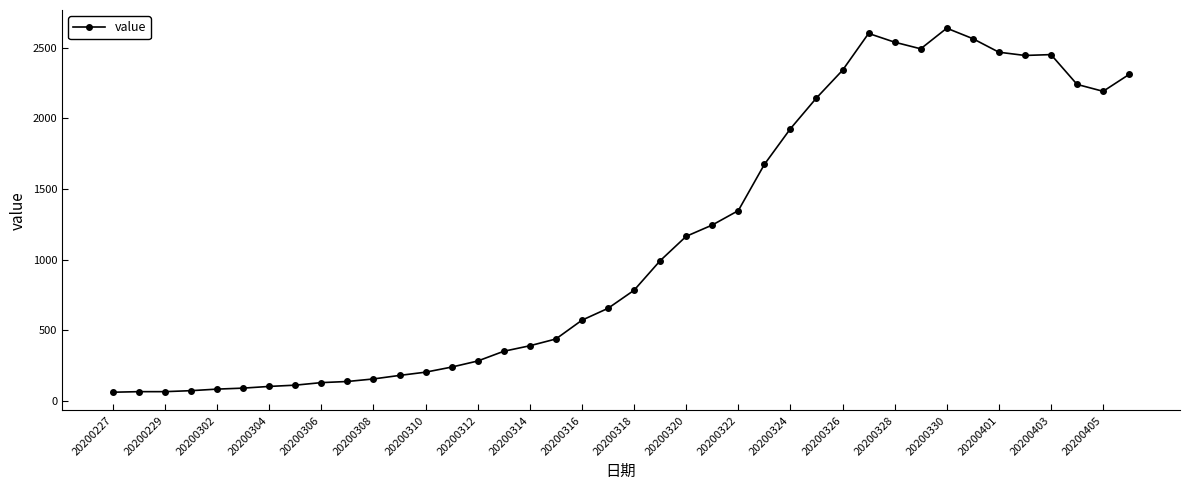

True or false: the data has more than 1 interior local peaks.

True